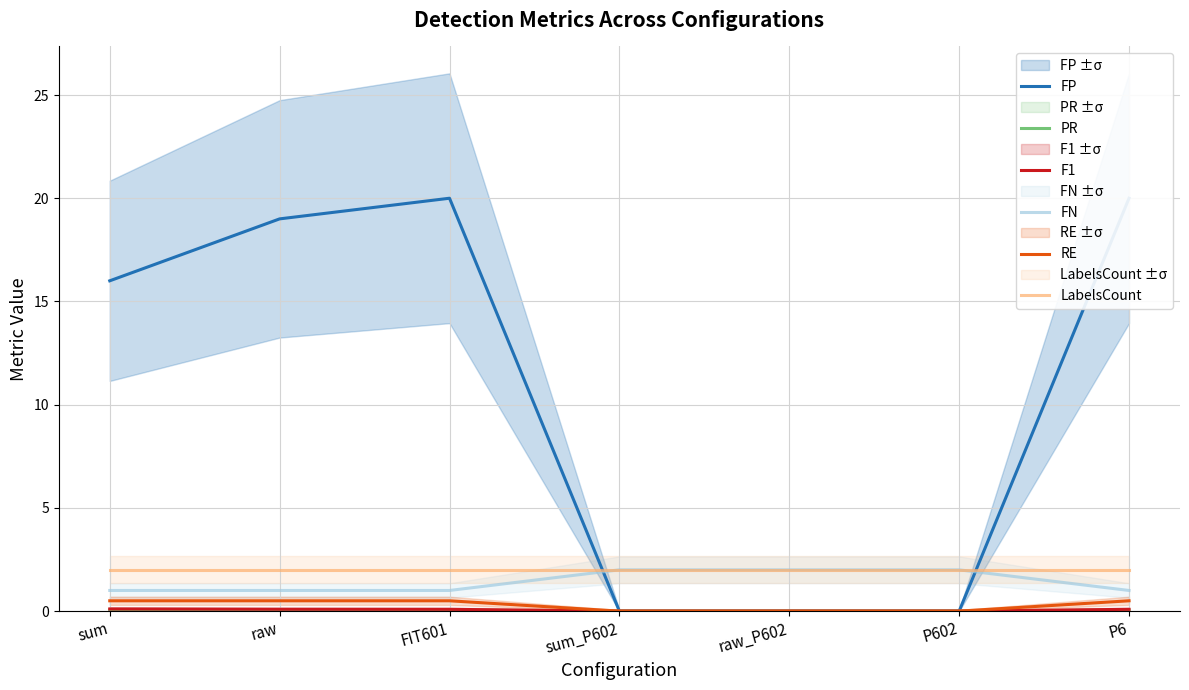

True or false: RE has a value of 0.5 at FIT601.

True